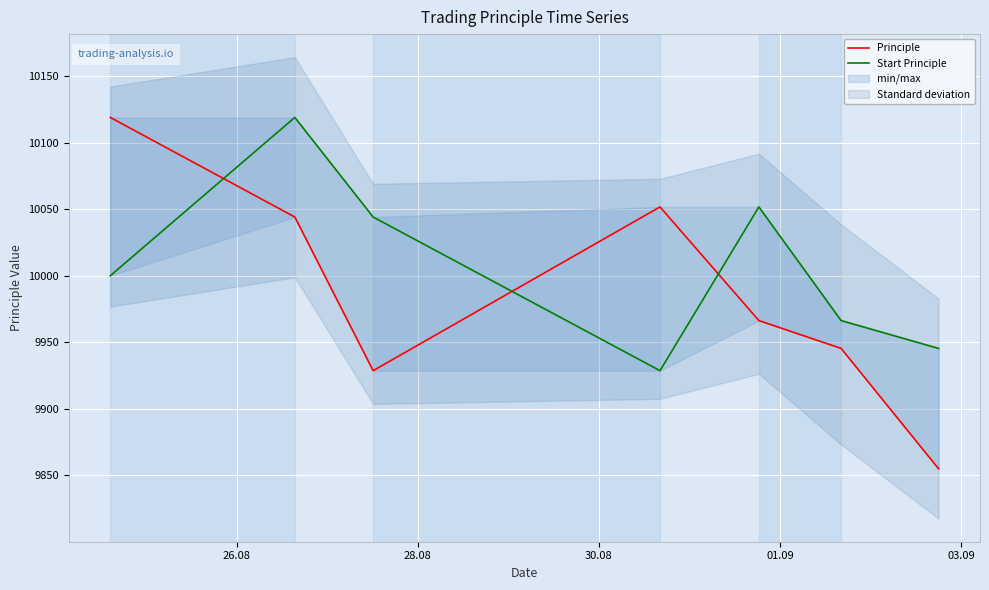

How many interior local peaks does the Principle series have?

1